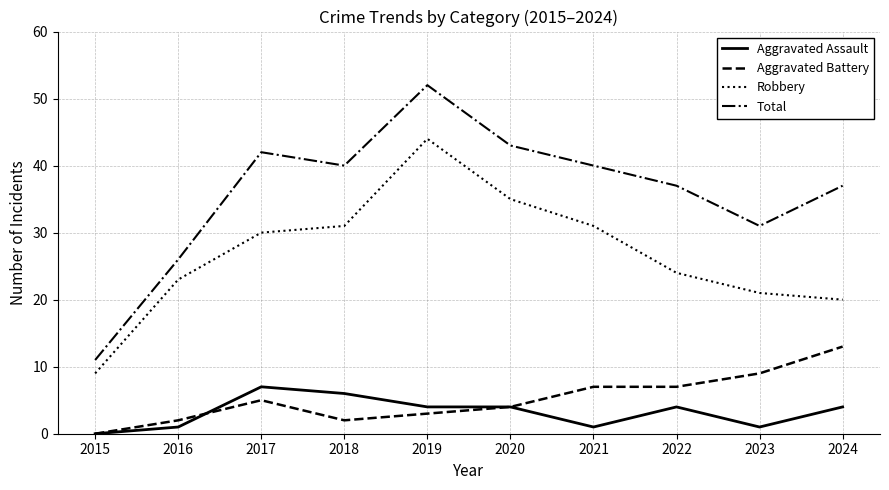

True or false: Robbery has a value of 30 at 2017.

True